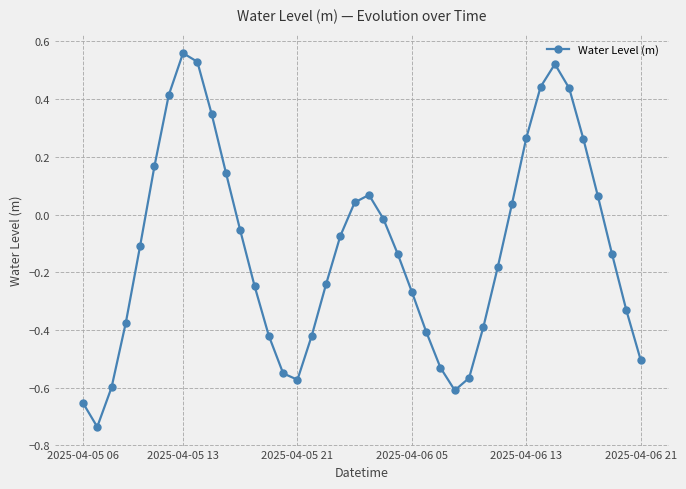

How many points are lower than both their immediate neighbors (excluding endpoints)?

3